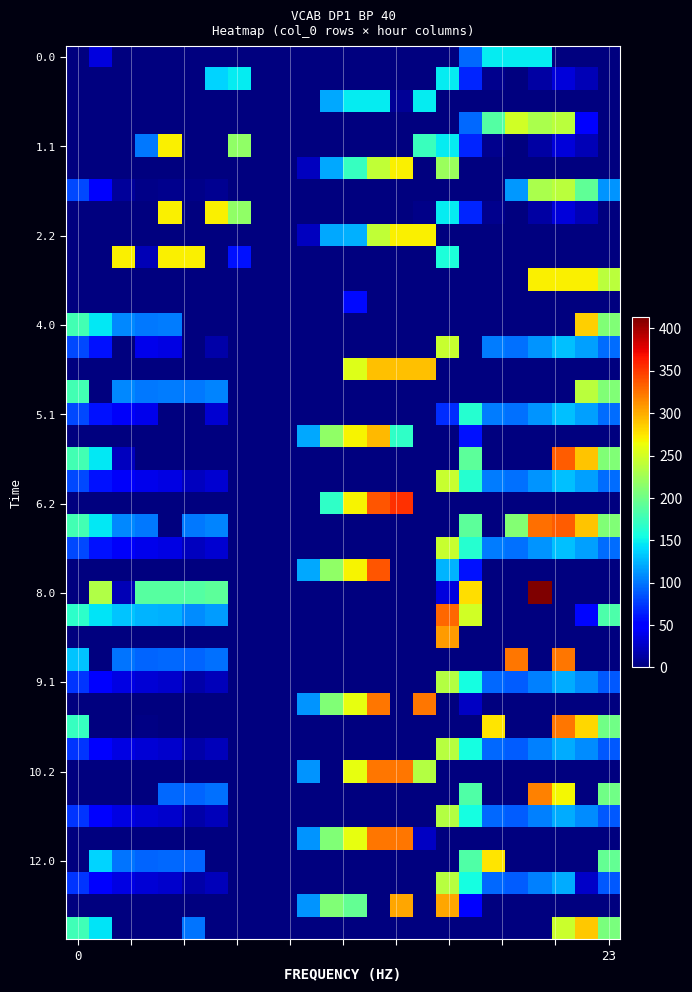

Which label corresponds to the largest value in the chart?

20